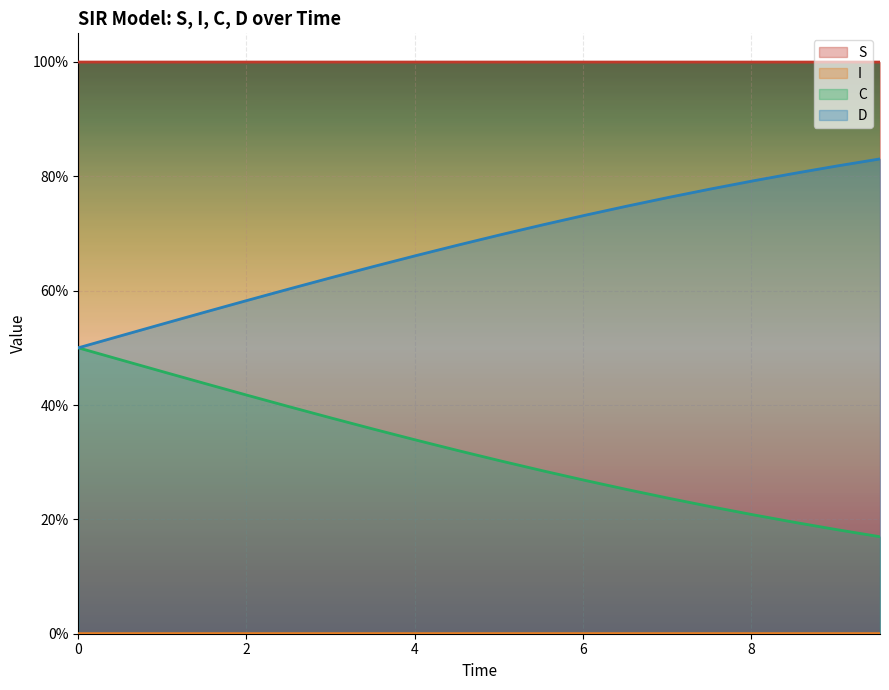

Which series has the largest total across all categories?

S